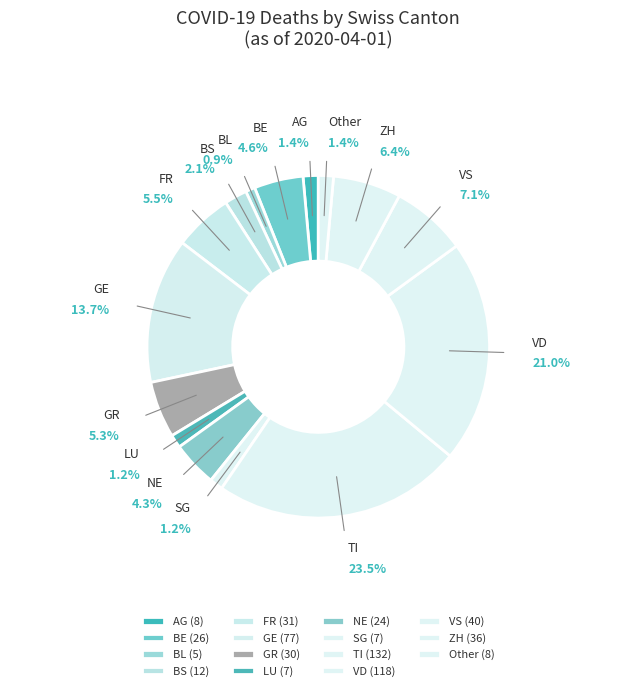

Is the sum of ZH and VD greater than half?

No